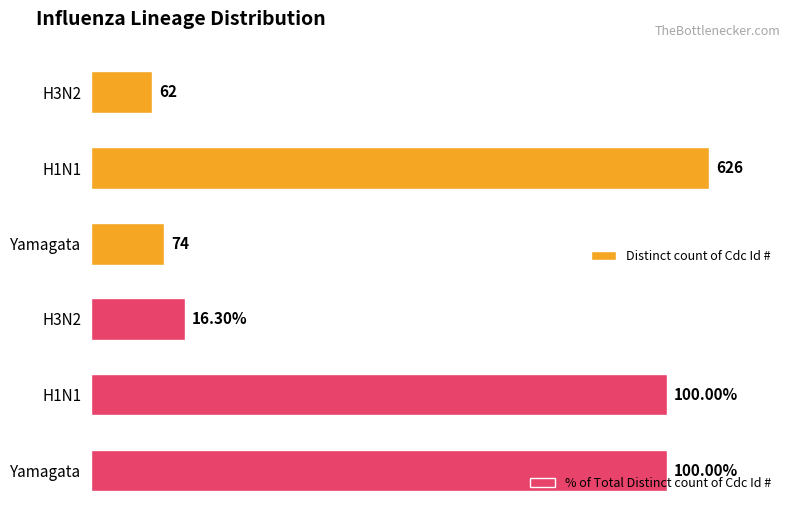

Where is Distinct count of Cdc Id # nearest to the value 344?

Yamagata